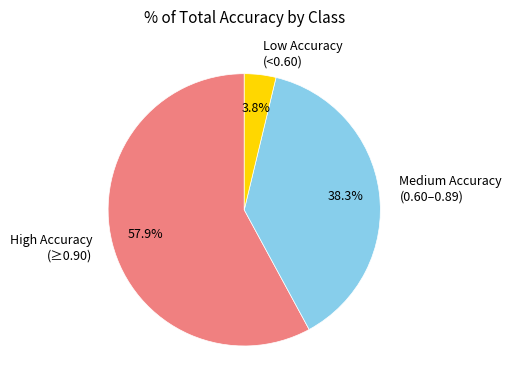

How many slices are in this pie chart?

3